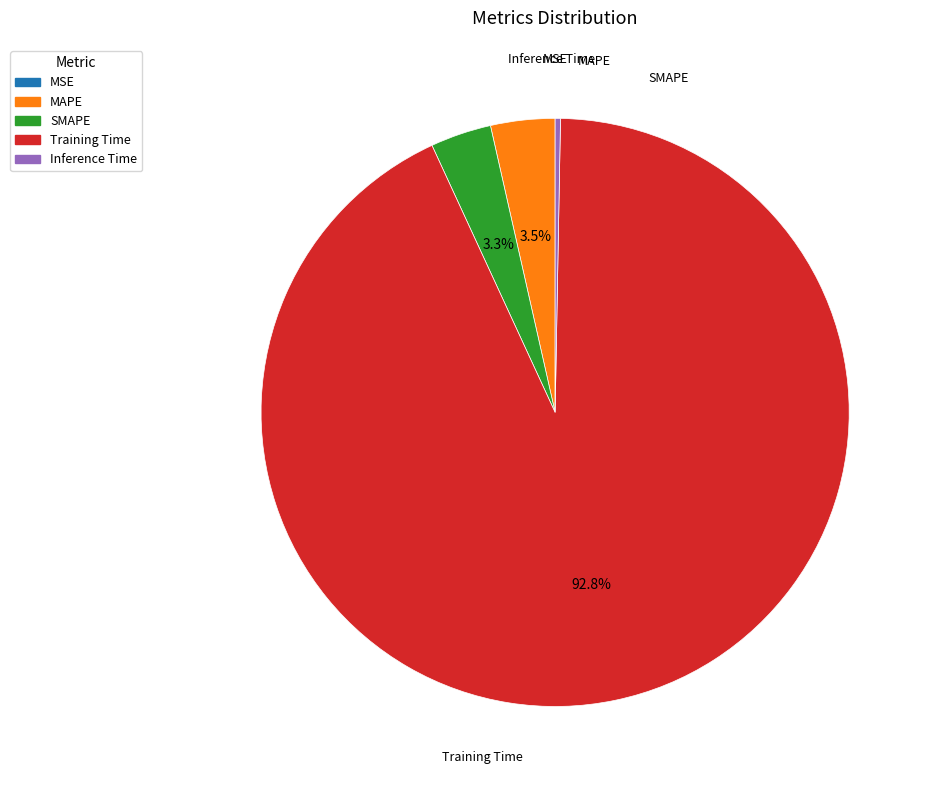

To the nearest percent, what is the combined percentage of SMAPE and MAPE?

7%